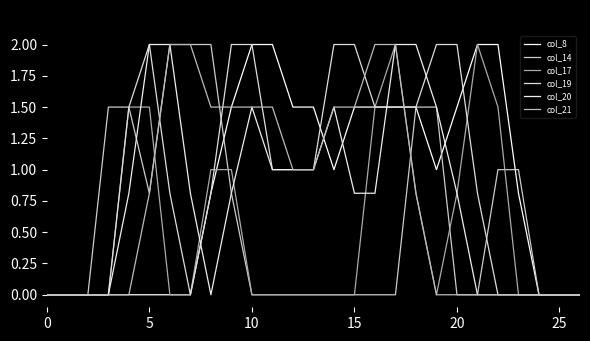

True or false: col_19 has more than 0 points higher than both neighbors.

True